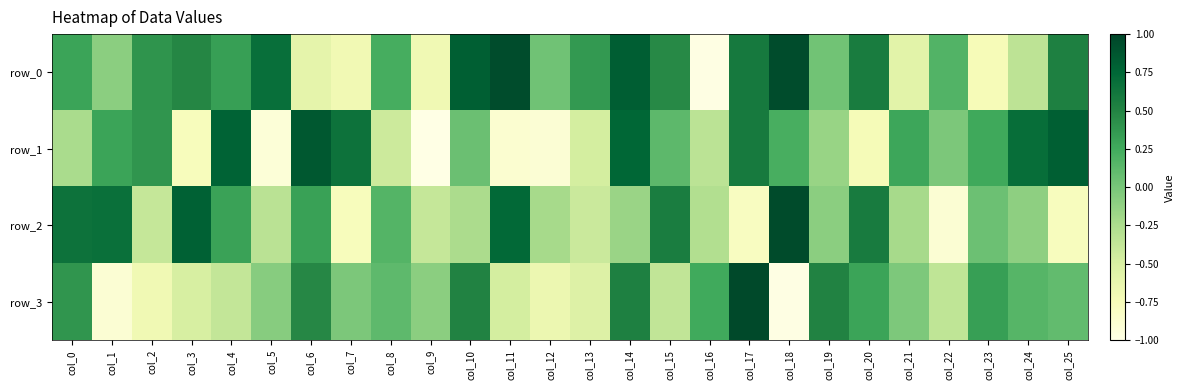

Count the number of data series in this chart.

4